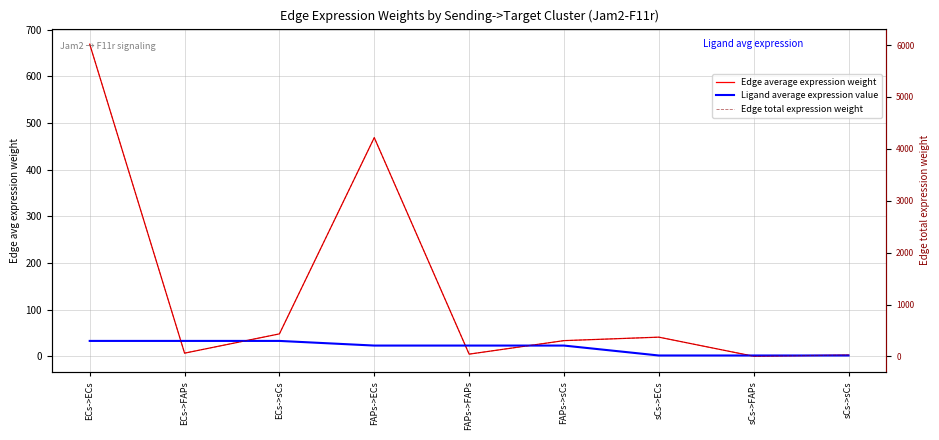

What is the total value across all series at sCs->sCs?

31.9